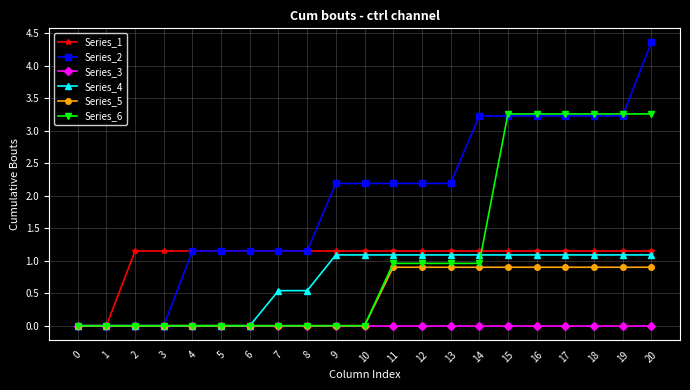

At which category is the sum across all series the highest?

20